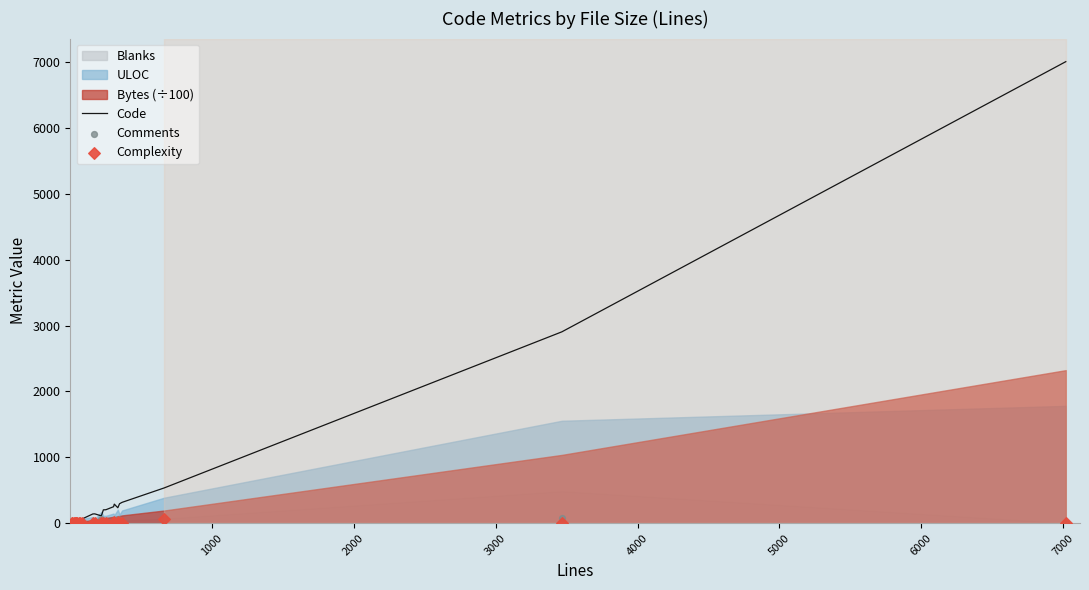

Which series reaches the maximum Y coordinate?

Code